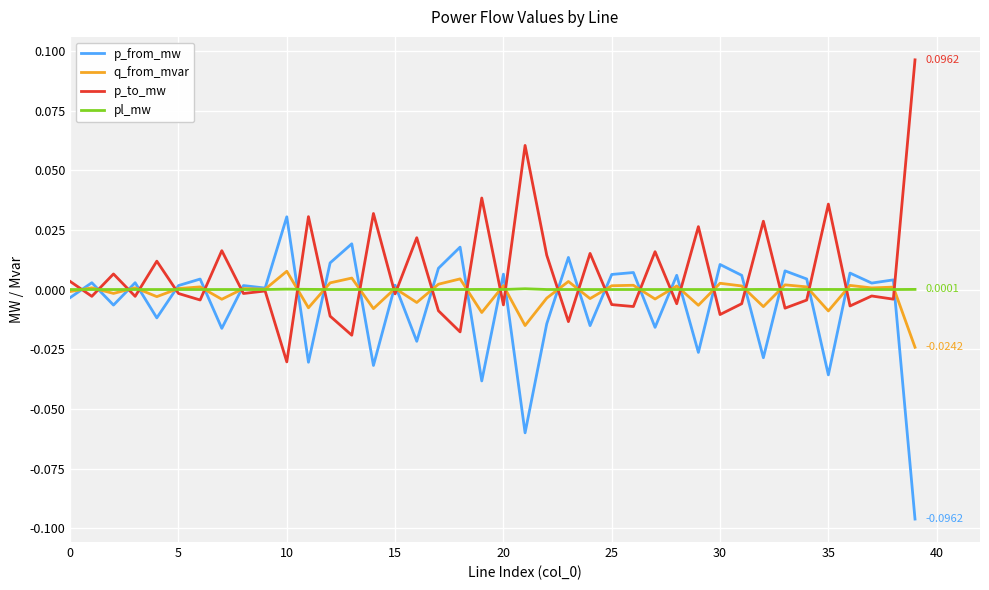

What is the label of the 31st point from the left?

30